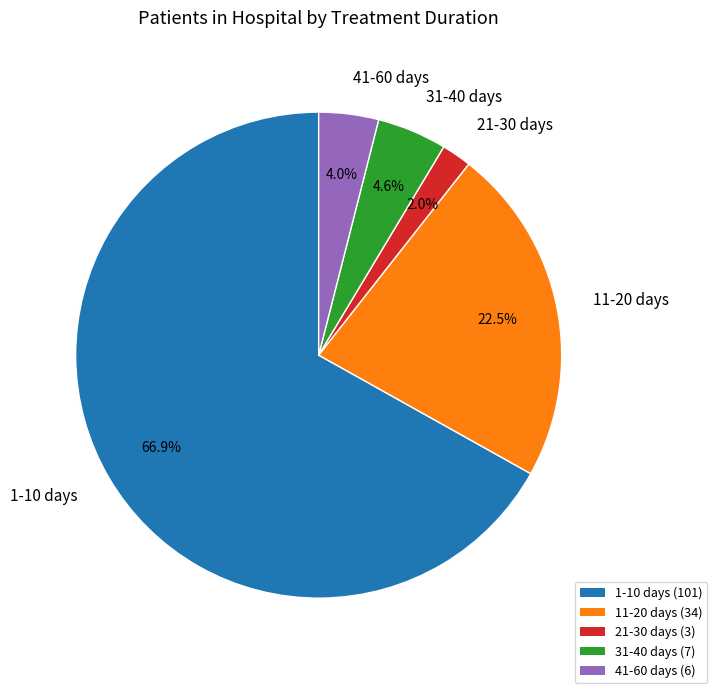

What is the ratio of the value at 41-60 days to the value at 21-30 days?

2.0